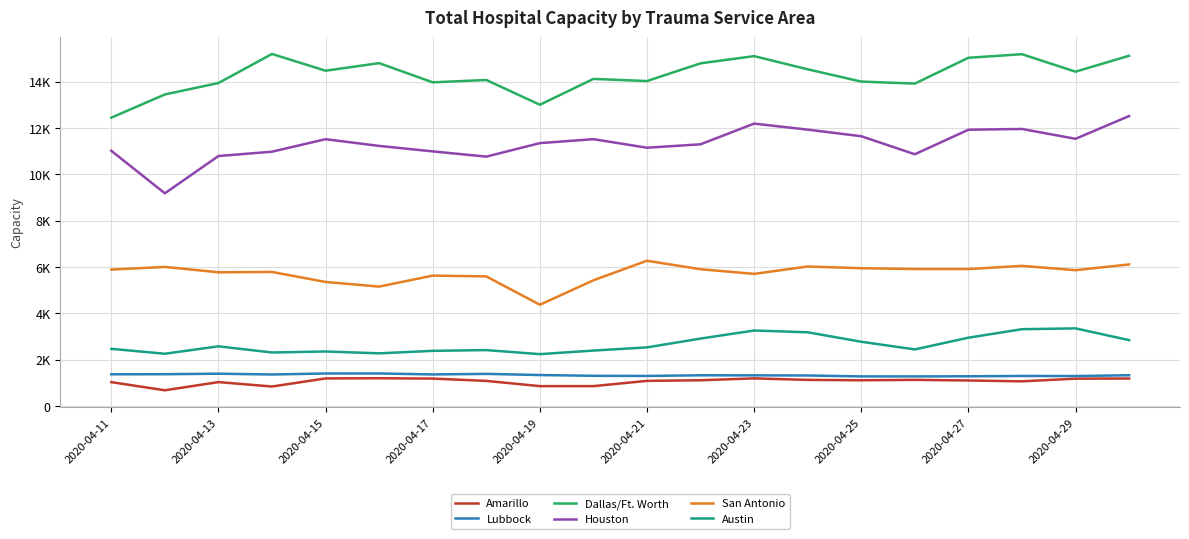

Does the chart have visible grid lines?

Yes